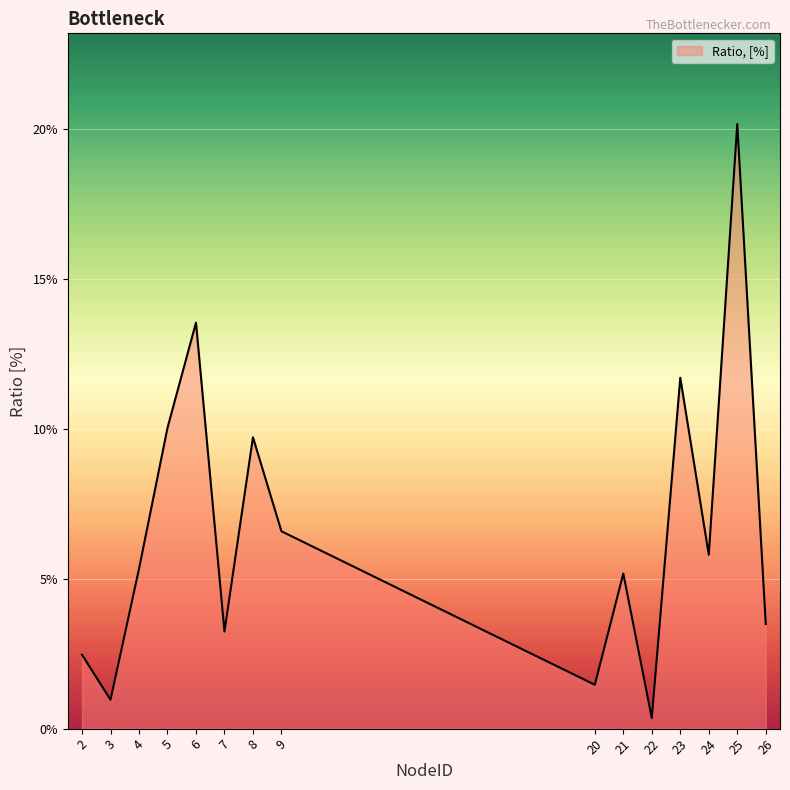

Is this an area chart (filled region under the line)?

Yes